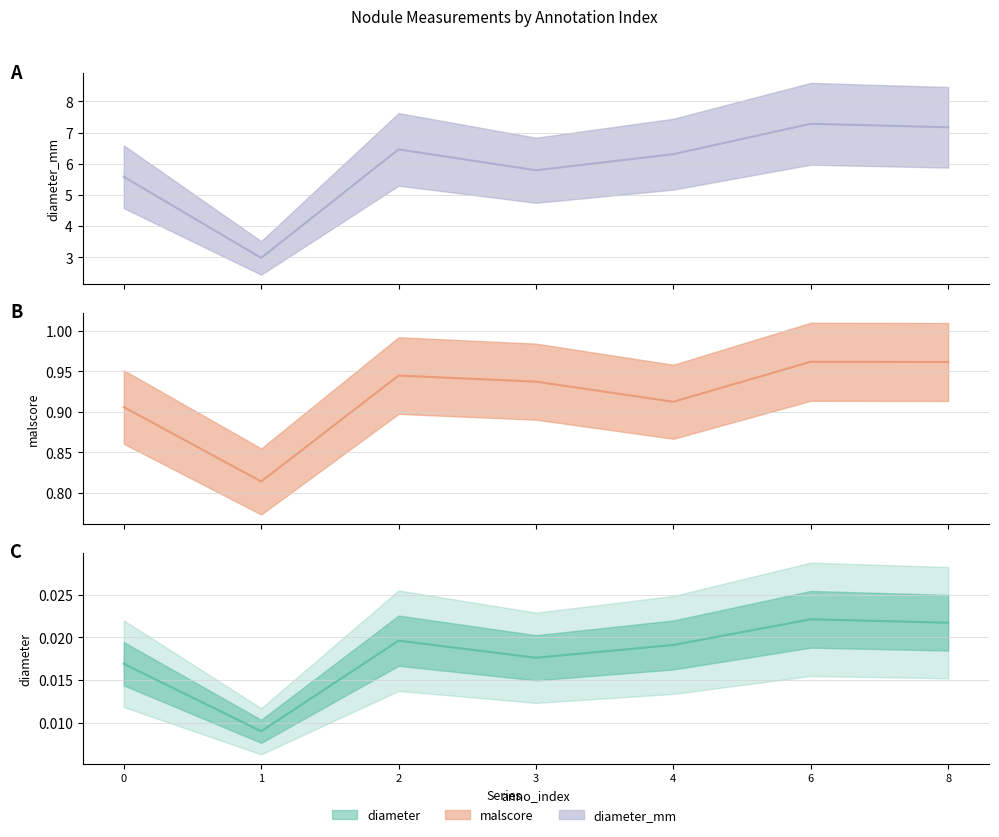

What is the difference between the maximum and minimum values in the malscore series?

0.1